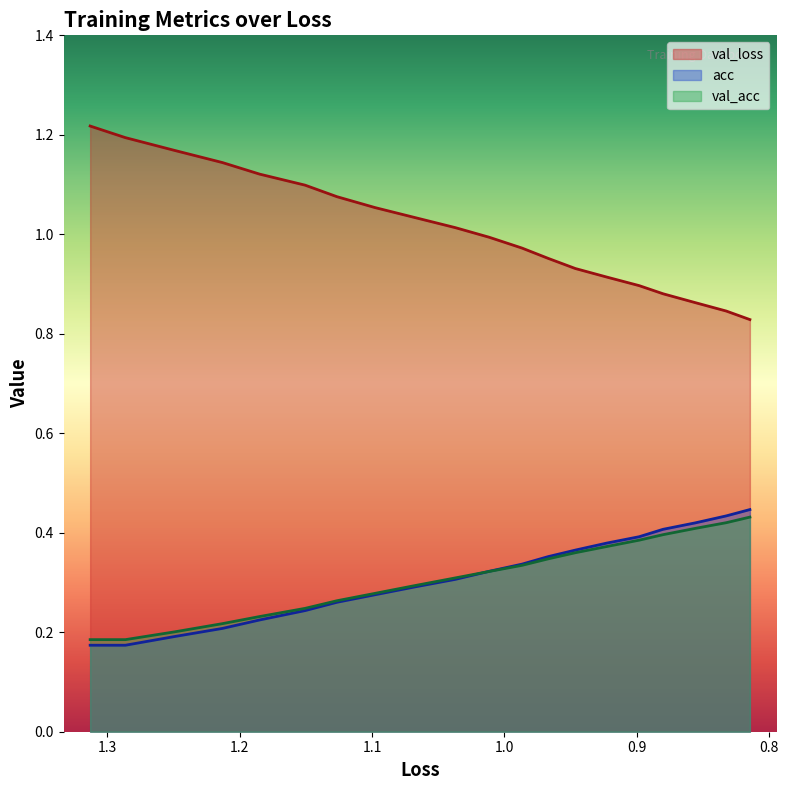

Reading left to right, transcribe all the data shown in this chart.

val_loss: 1.2	1.2	1.2	1.1	1.1	1.1	1.1	1.1	1.0	1.0	1.0	1.0	1.0	0.9	0.9	0.9	0.9	0.9	0.8	0.8
acc: 0.2	0.2	0.2	0.2	0.2	0.2	0.3	0.3	0.3	0.3	0.3	0.3	0.4	0.4	0.4	0.4	0.4	0.4	0.4	0.4
val_acc: 0.2	0.2	0.2	0.2	0.2	0.2	0.3	0.3	0.3	0.3	0.3	0.3	0.3	0.4	0.4	0.4	0.4	0.4	0.4	0.4